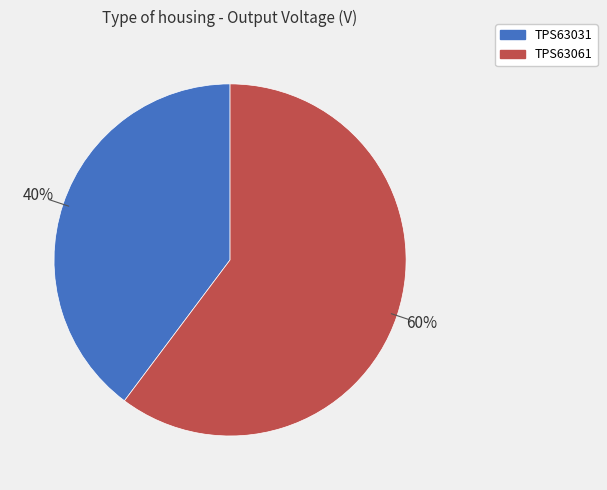

Which has a higher value, TPS63031 or TPS63061?

TPS63061